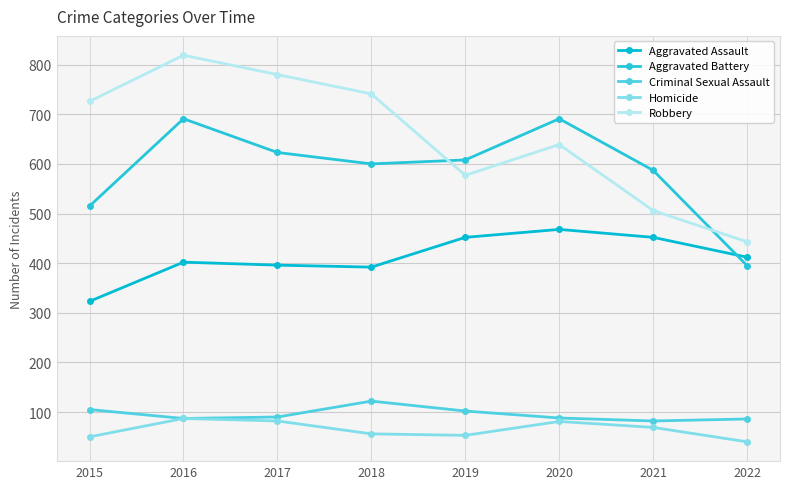

Is the value of Aggravated Assault at 2017 greater than the value of Criminal Sexual Assault at 2017?

Yes